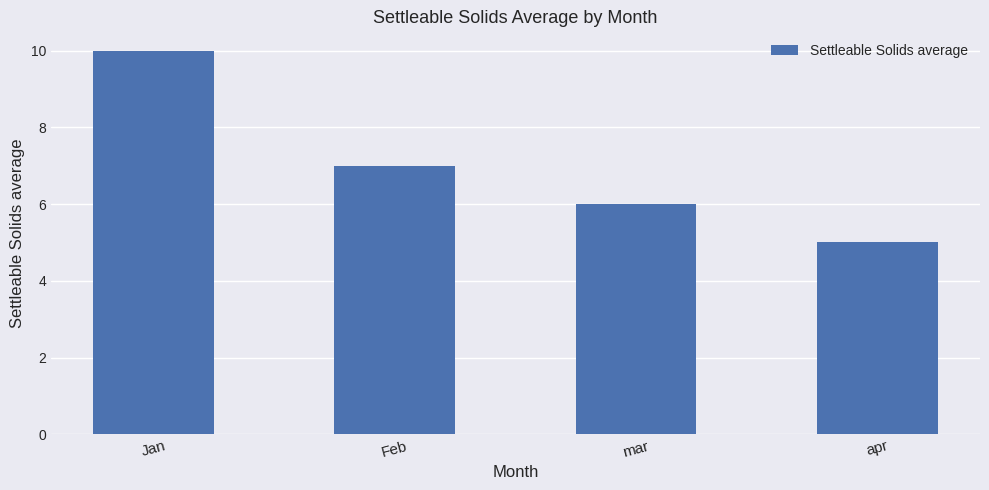

What value does the data have at mar?

6